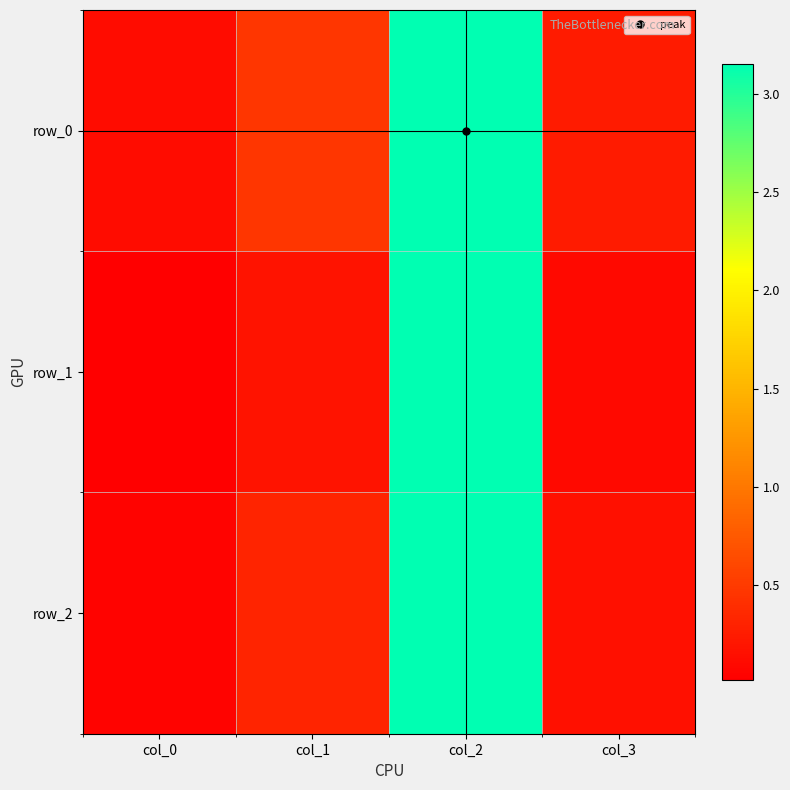

Reading right to left, transcribe all the data shown in this chart.

row_0: col_3=0.2	col_2=3.2	col_1=0.5	col_0=0.1
row_1: col_3=0.1	col_2=3.1	col_1=0.2	col_0=0.0
row_2: col_3=0.2	col_2=3.1	col_1=0.3	col_0=0.1